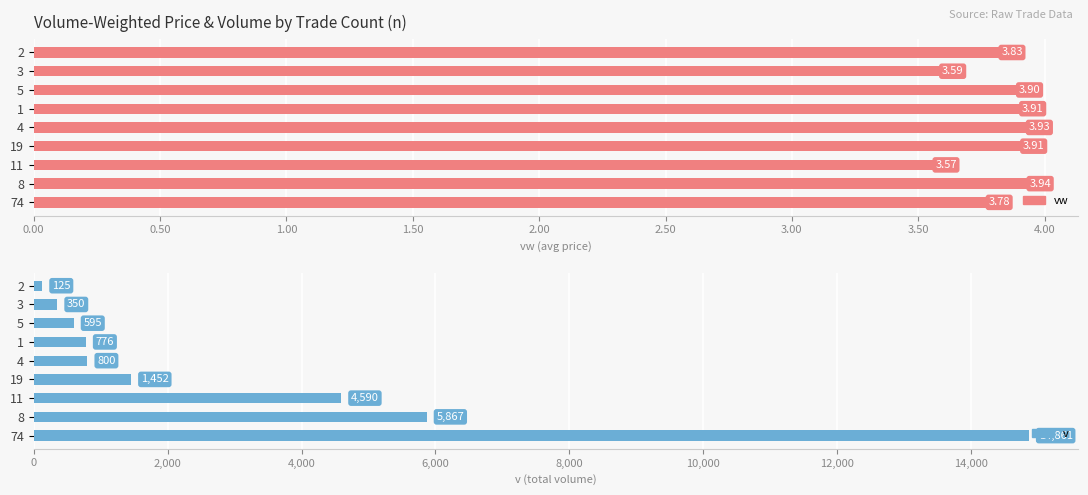

At 3, list the series in order from smallest to largest.

vw, v